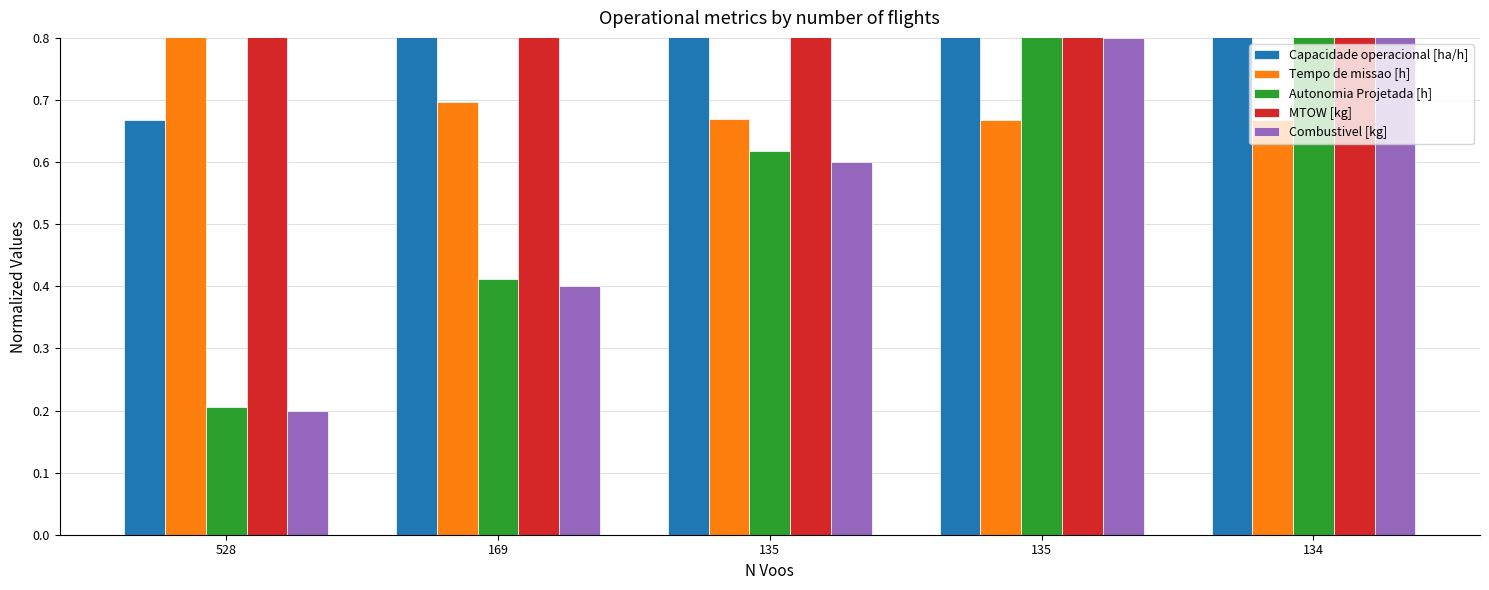

Which series changed the most between 528 and 135?

Autonomia Projetada [h]